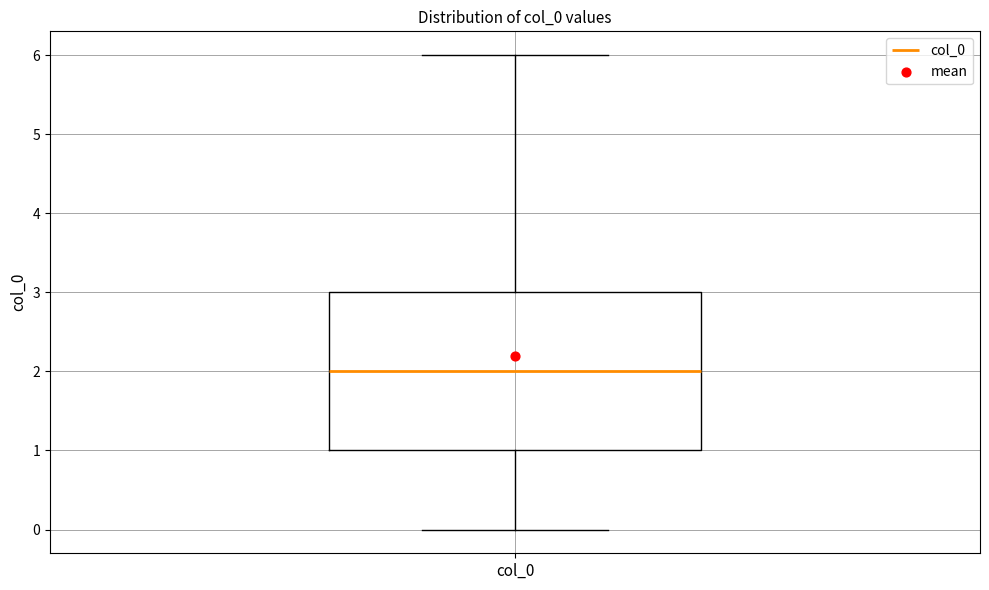

Where is the upper edge of the box for col_0 on the y-axis? The values are not printed on the chart, so give them approximately, as read against the axis.

3